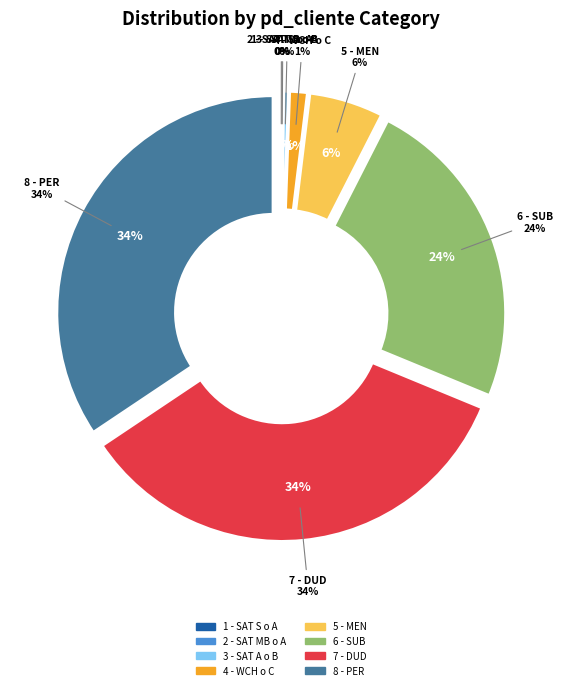

Count the number of slices in the pie.

8